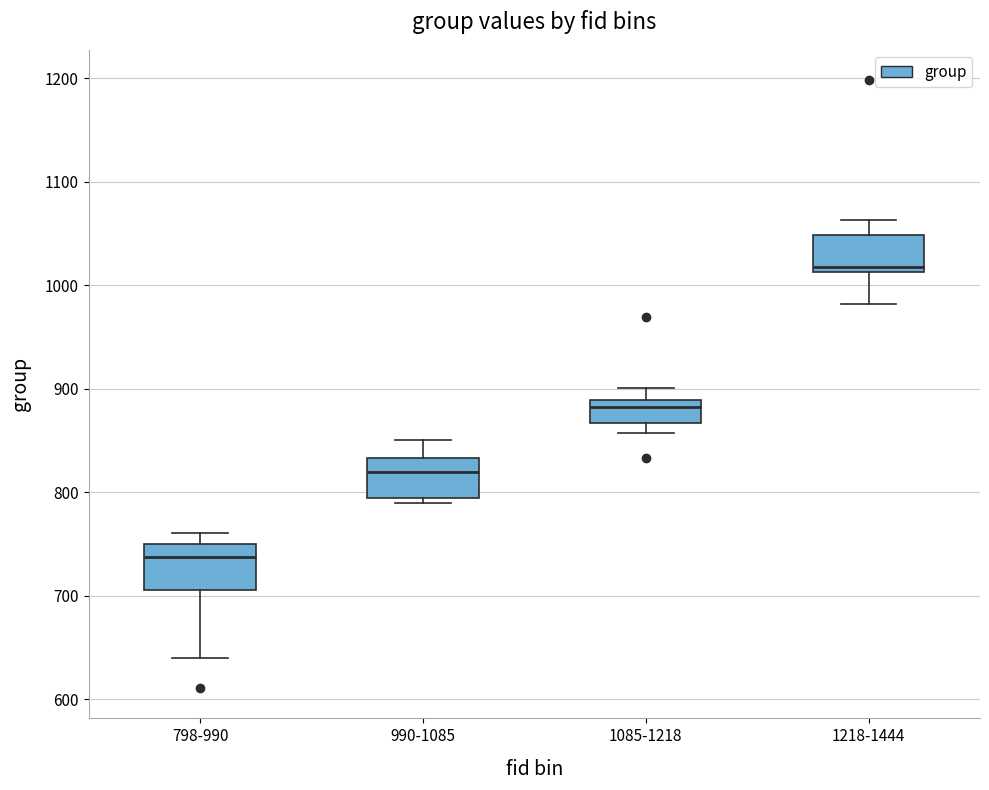

Reading left to right, read every box against the y-axis: the position of its median line, the range the box covers, and the ends of its whiskers. The values are not printed on the chart, so give them approximately, as read against the axis.

798-990: median 740, box 710 to 750, whiskers 640 to 760
990-1085: median 820, box 790 to 830, whiskers 790 (just below the box's lower edge) to 850
1085-1218: median 880, box 870 to 890, whiskers 860 to 900
1218-1444: median 1020, box 1010 to 1050, whiskers 980 to 1060